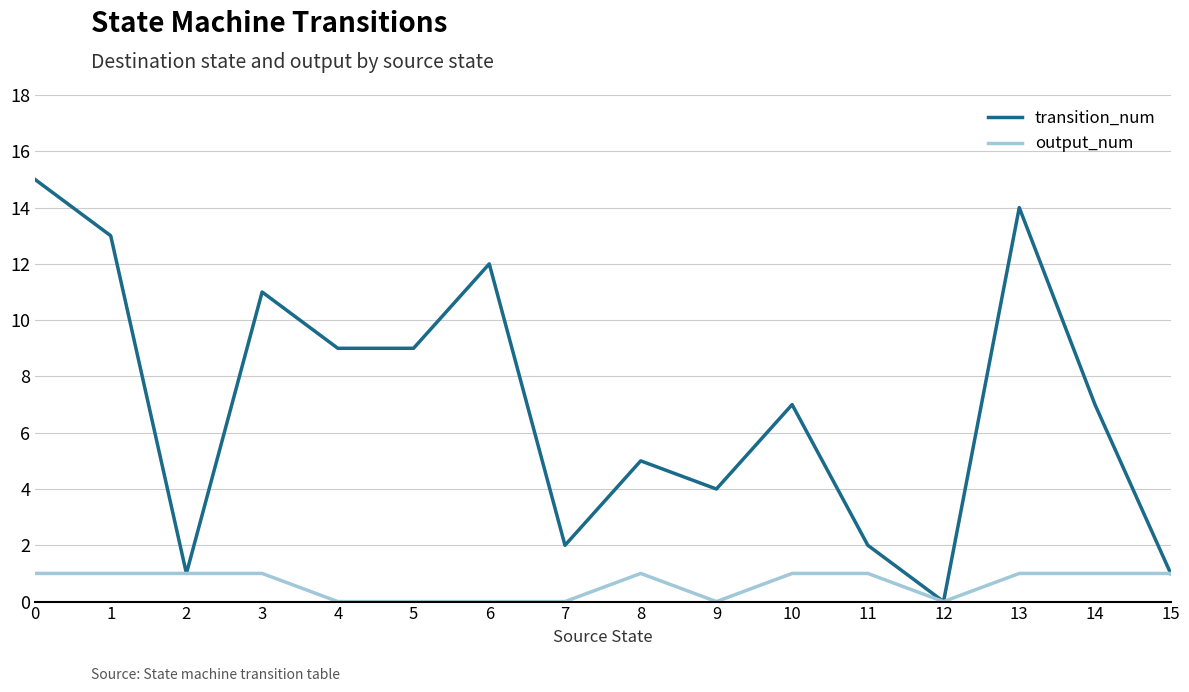

True or false: transition_num has a value of 2 at 7.

True